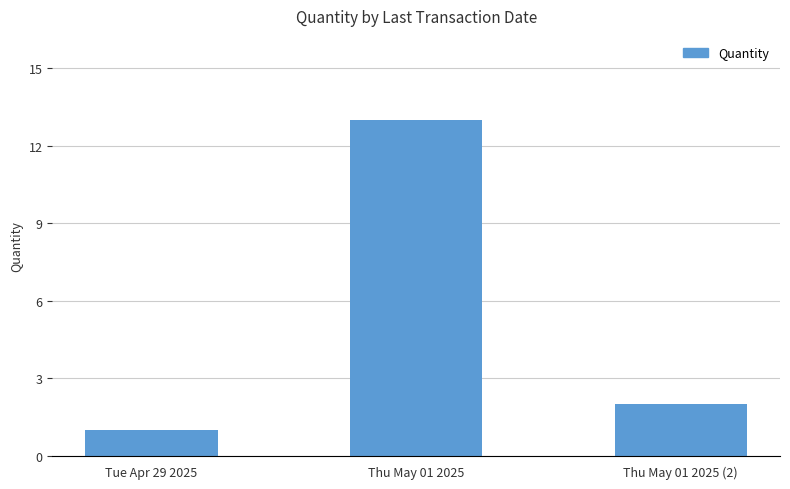

Read the value at Thu May 01 2025.

13